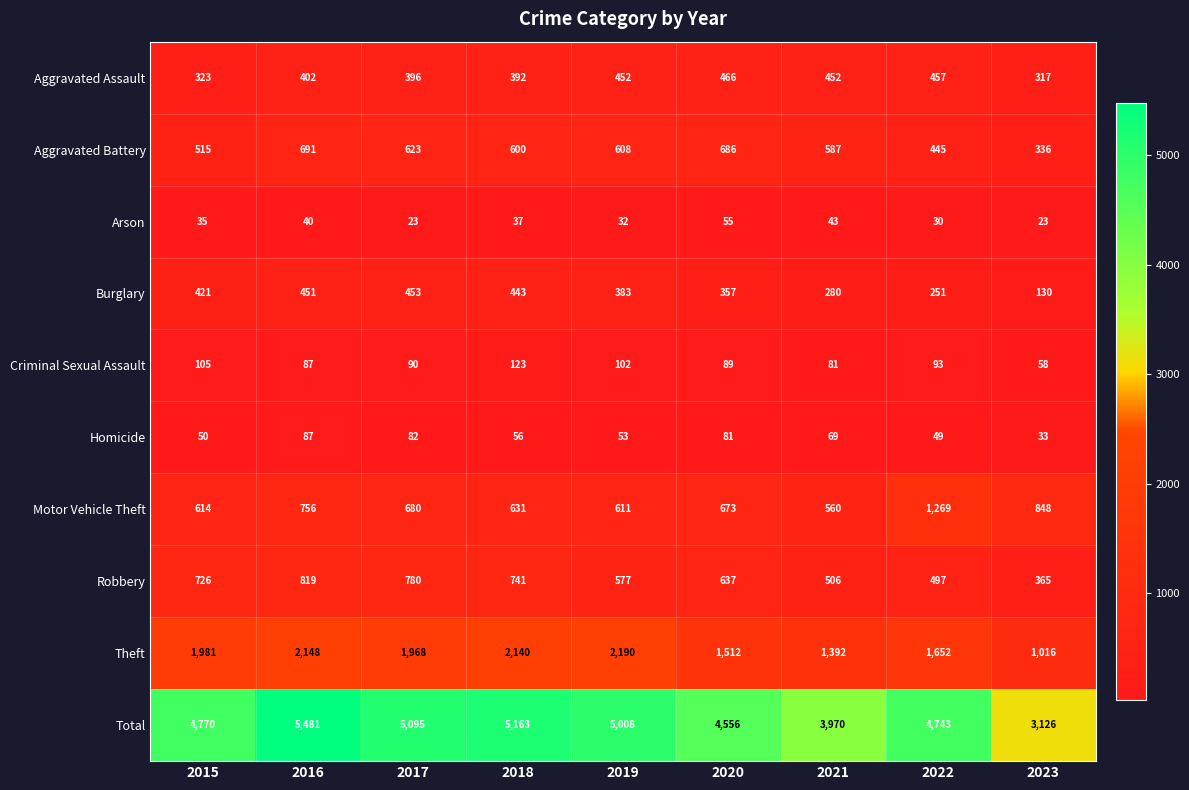

The Robbery series shows 859 at 2021. True or false?

False